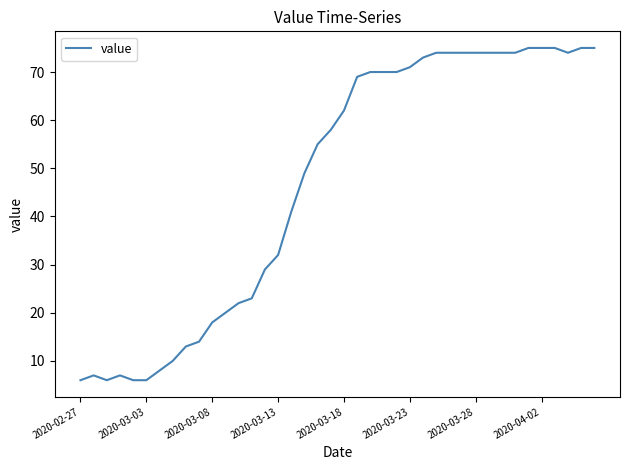

What is the smallest value displayed?

6